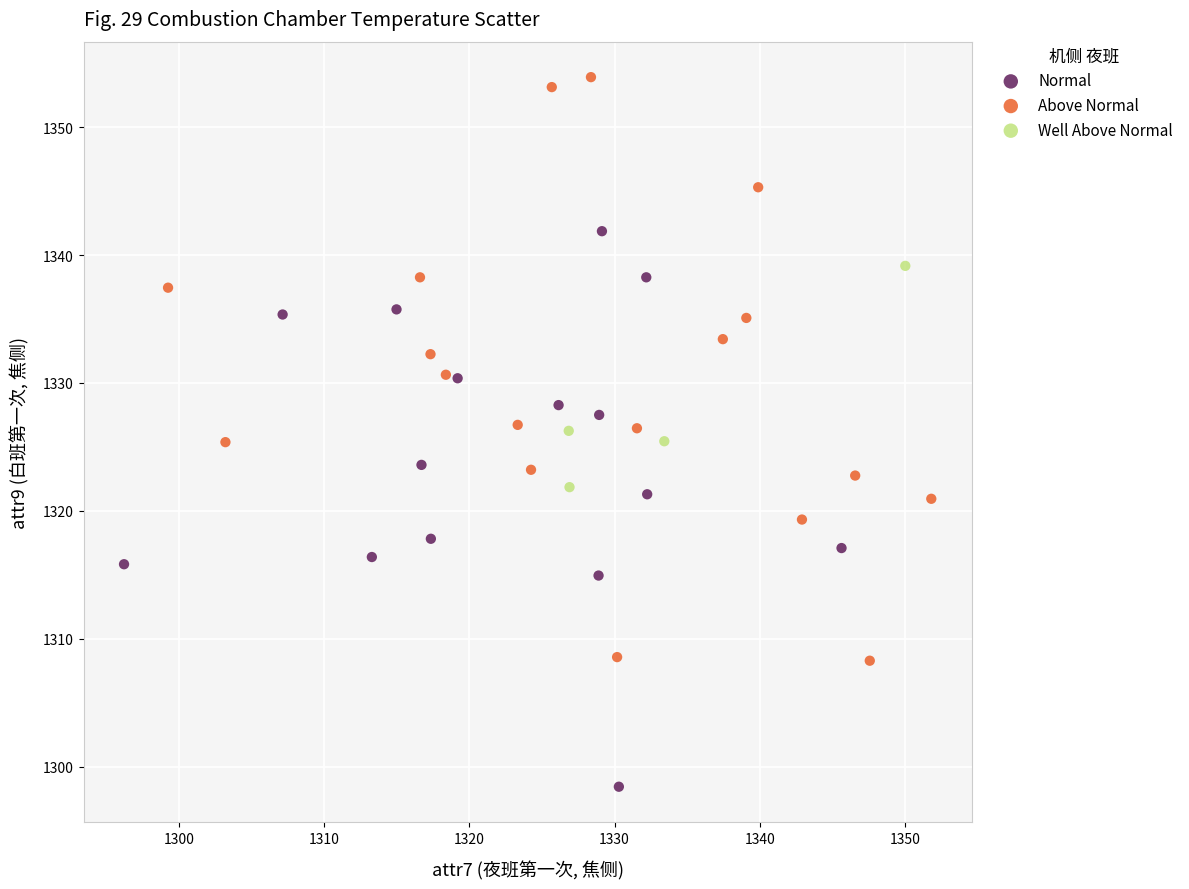

Which series contains the lowest Y value?

Normal